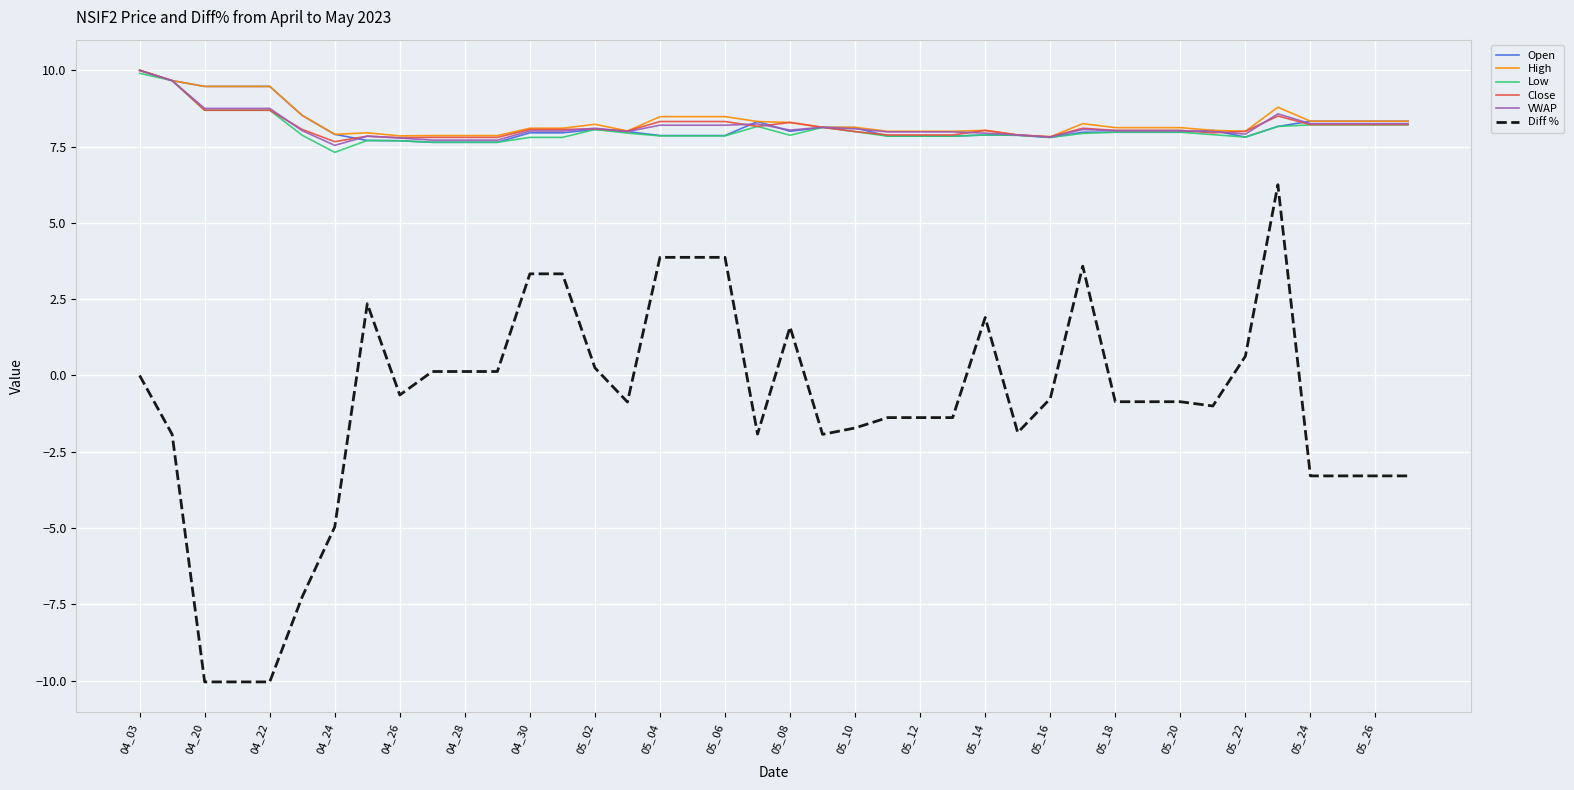

True or false: High and Diff % intersect in this chart.

False